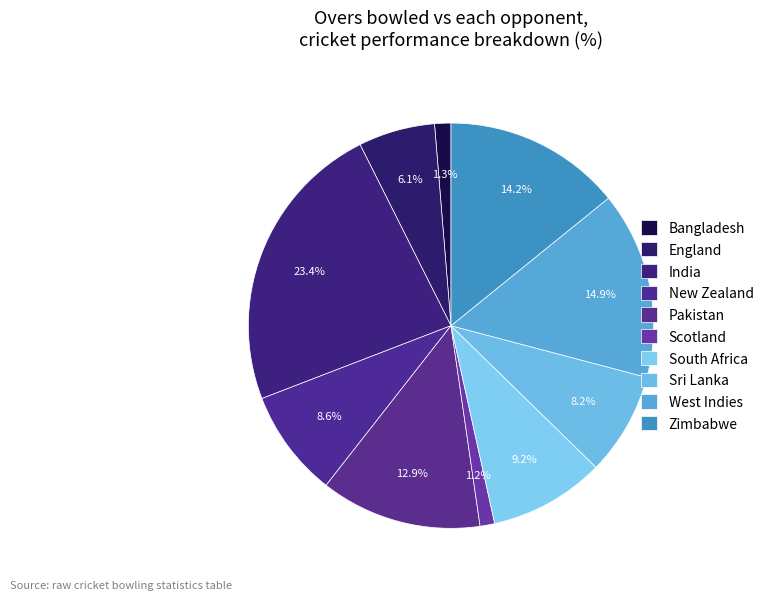

Is it true that South Africa is 16% of the pie?

False